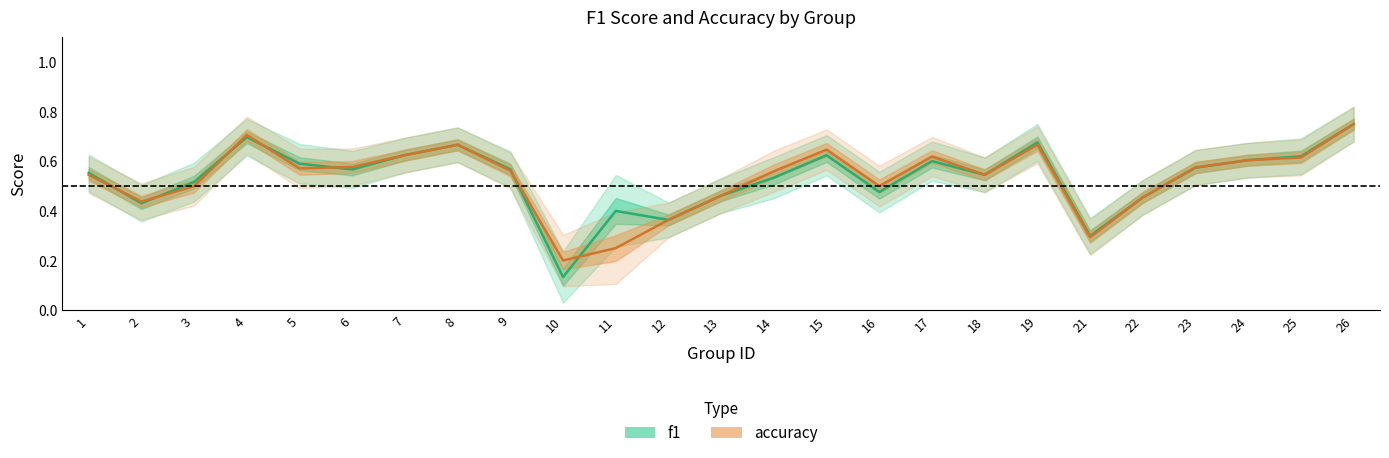

True or false: f1 and accuracy cross at least once.

True